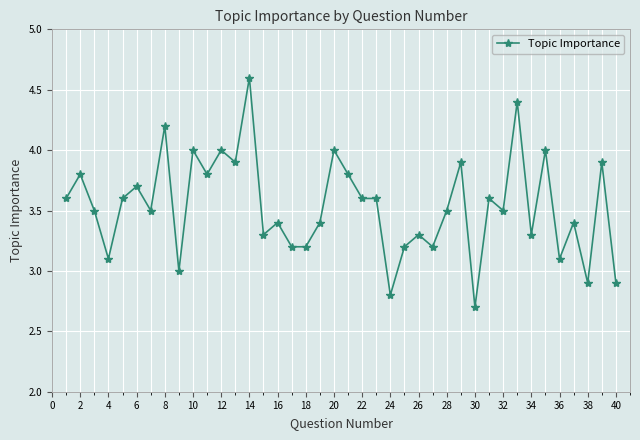

True or false: there are more than 2 points higher than both neighbors.

True